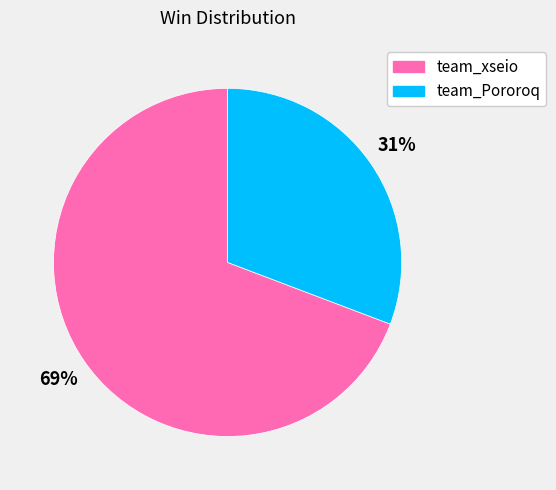

Is the sum of team_Pororoq and team_xseio greater than half?

Yes